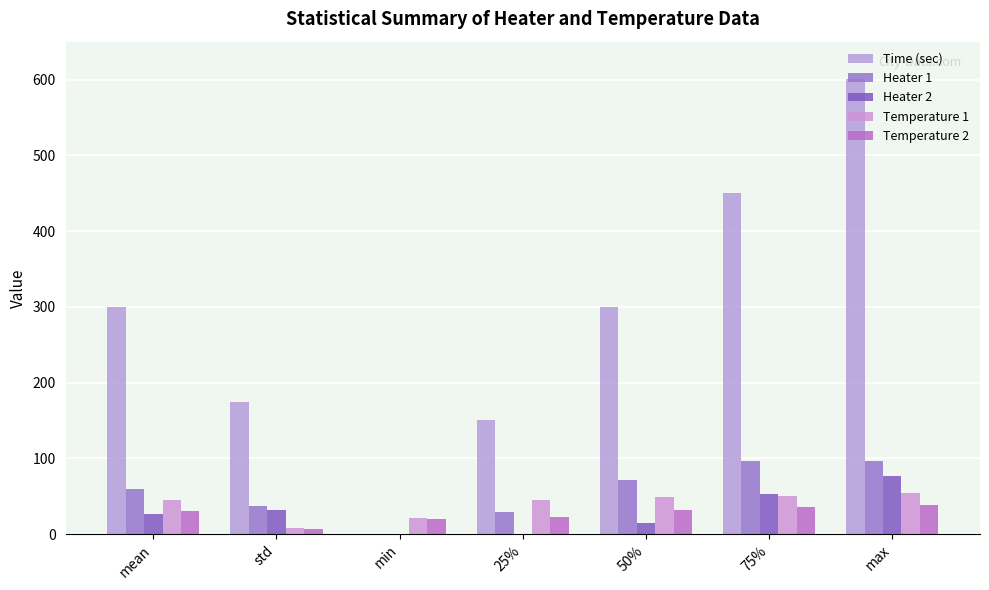

Which series has the widest spread of values?

Time (sec)